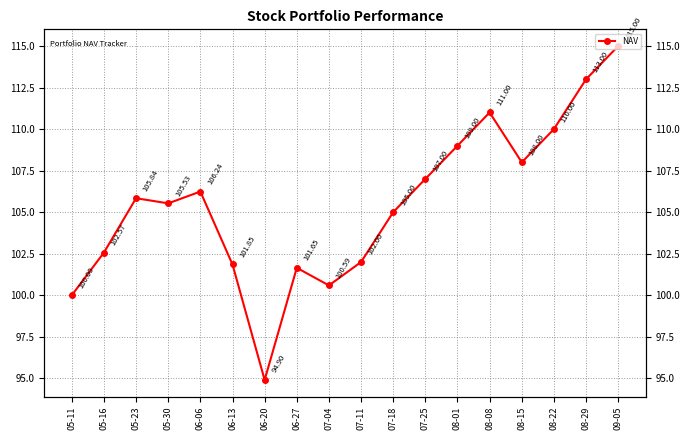

What is the label of the 11th point from the right?

06-27